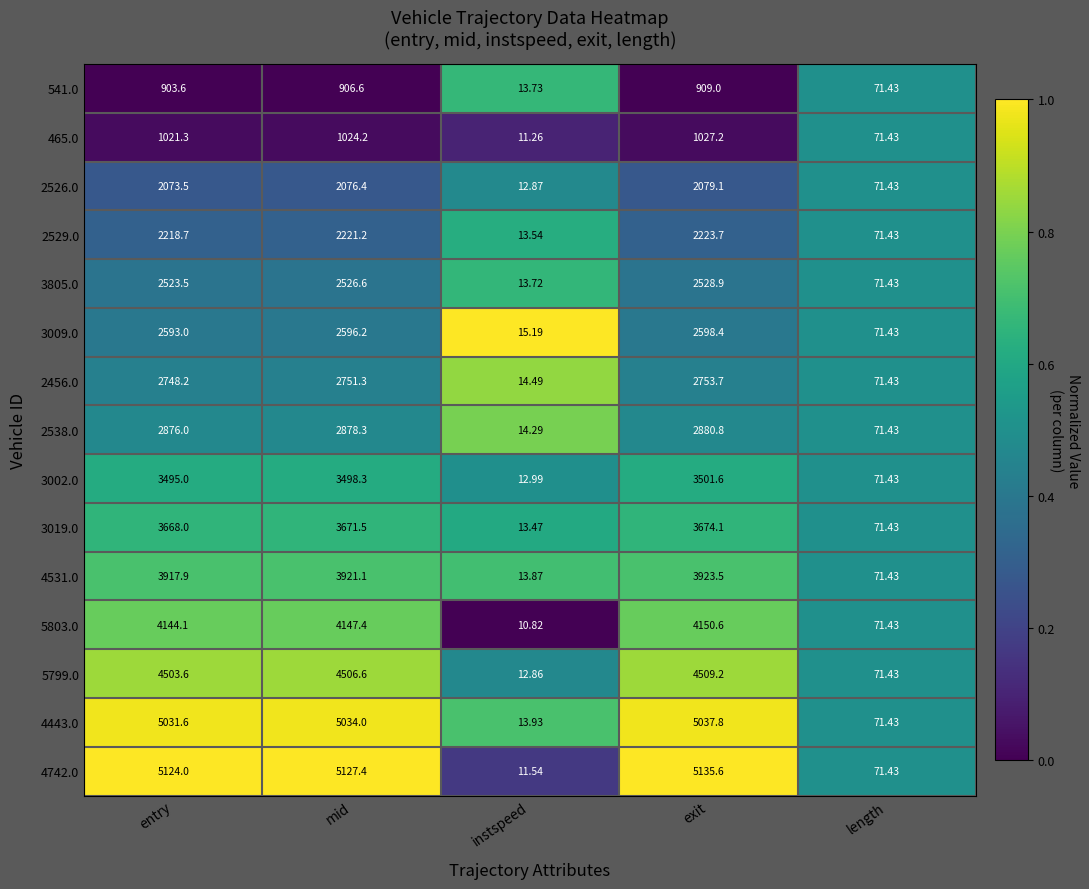

Where does the 2456.0 series first go above 2748?

entry